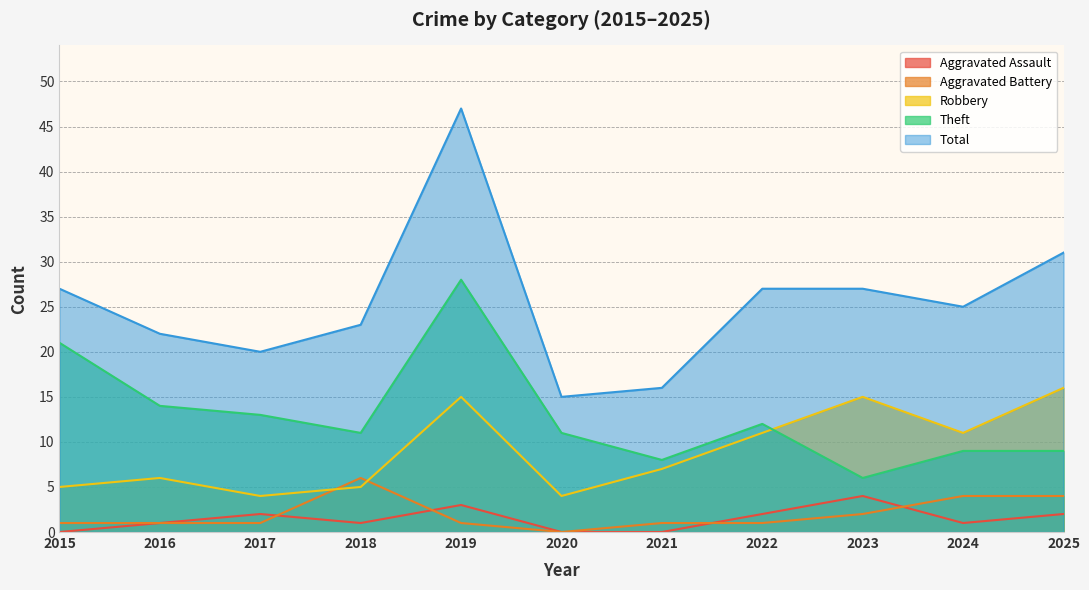

The Robbery series shows 17 at 2024. True or false?

False